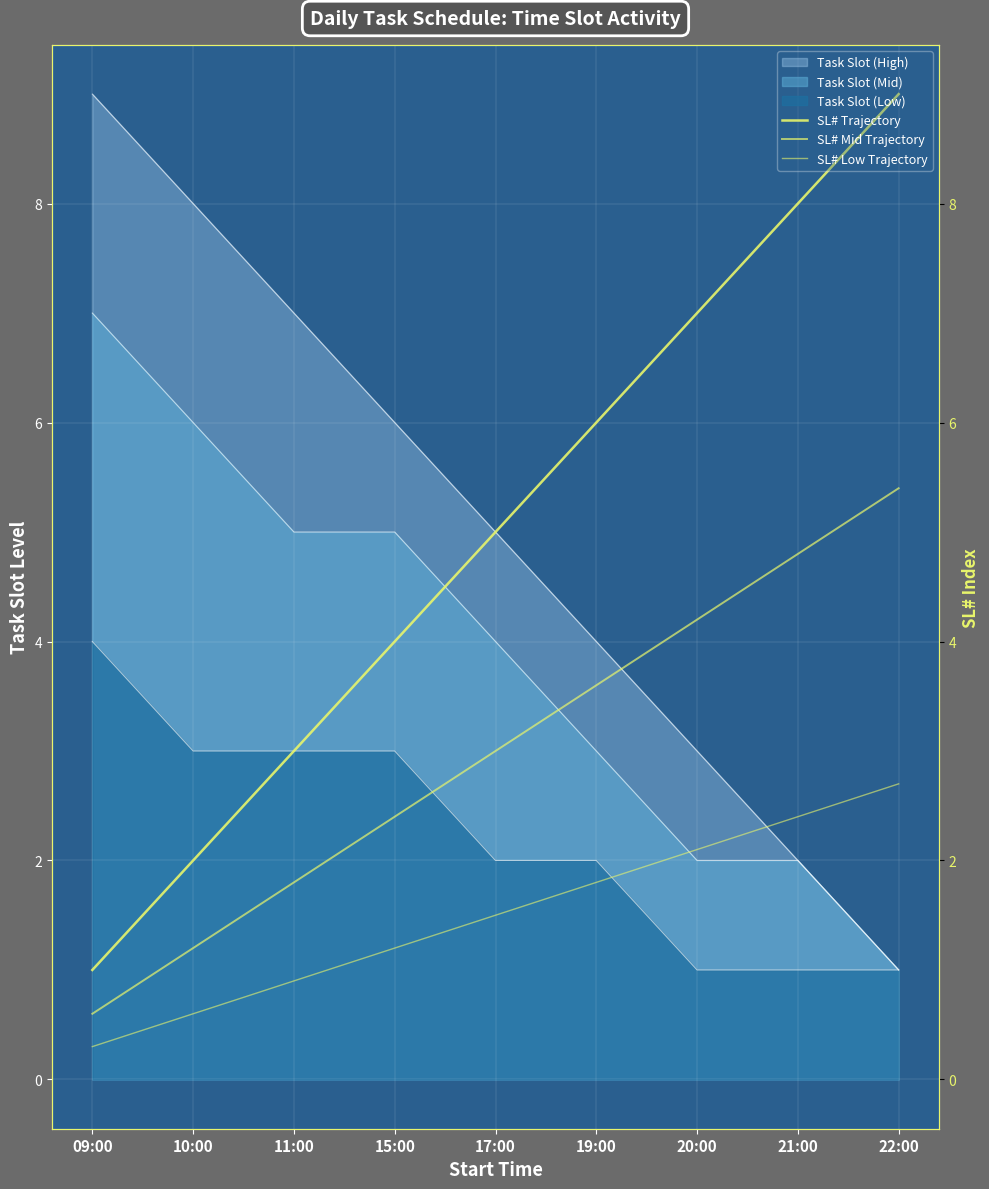

True or false: SL# Trajectory and SL# Low Trajectory intersect in this chart.

False